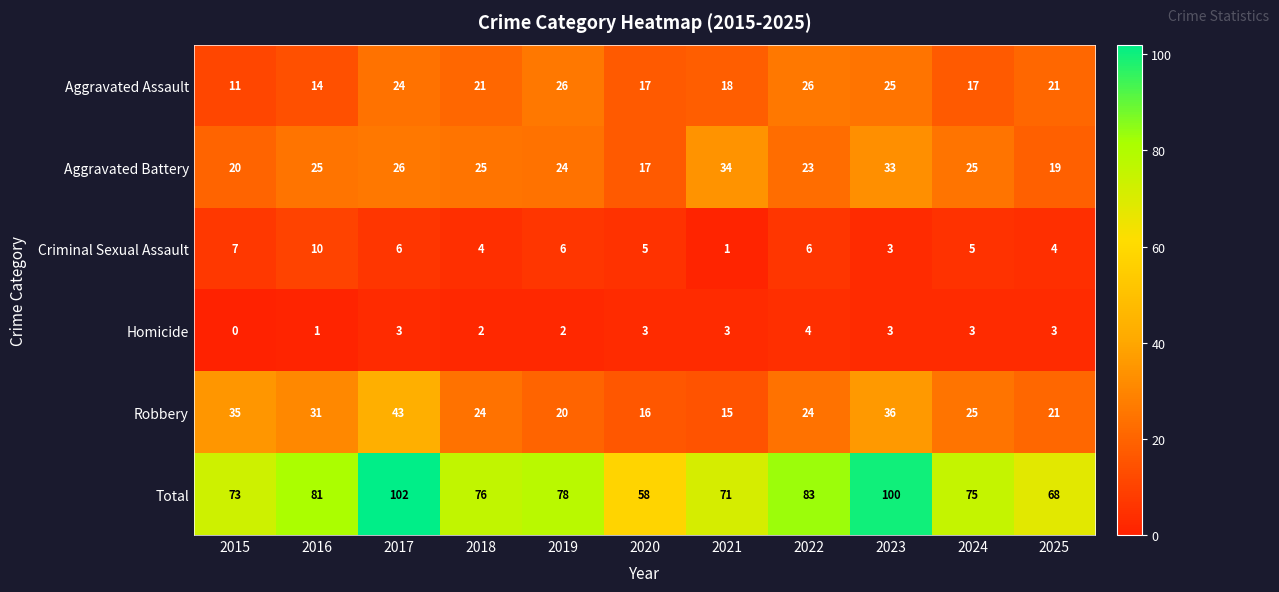

The value of Homicide at 2017 is 5. True or false?

False